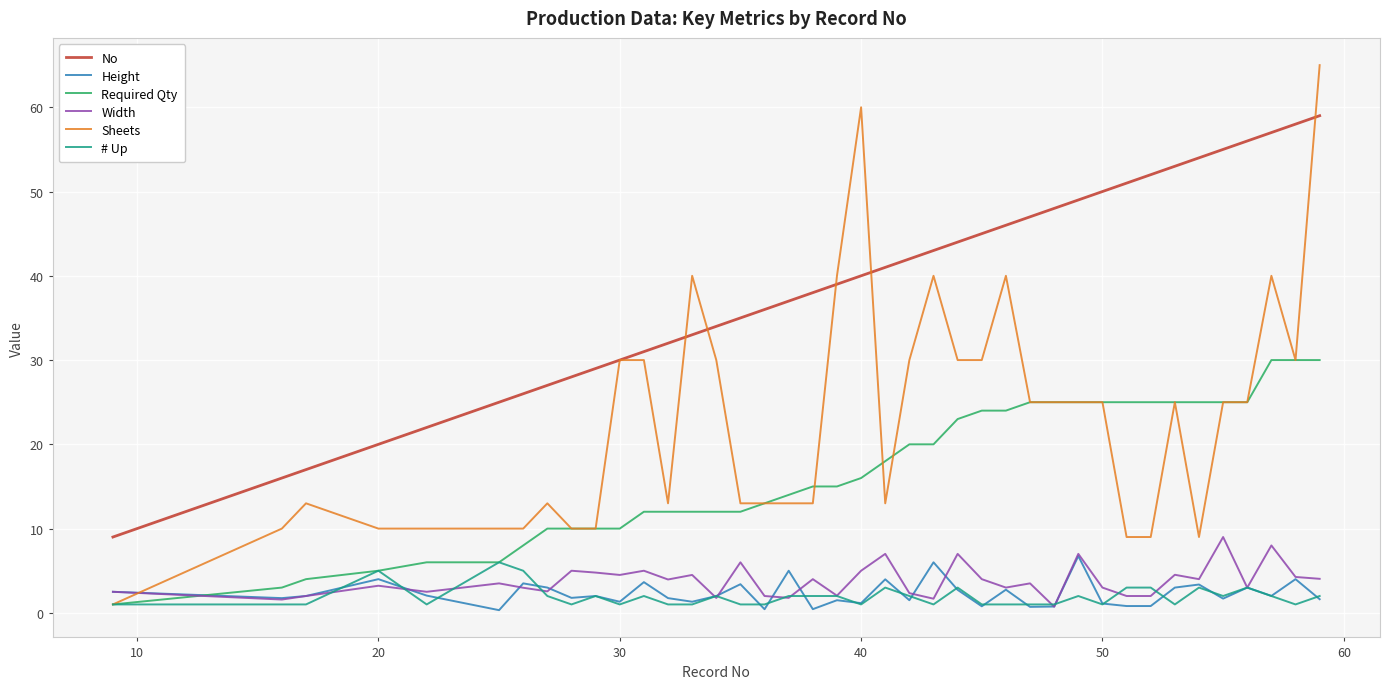

True or false: Width and No cross at least once.

False